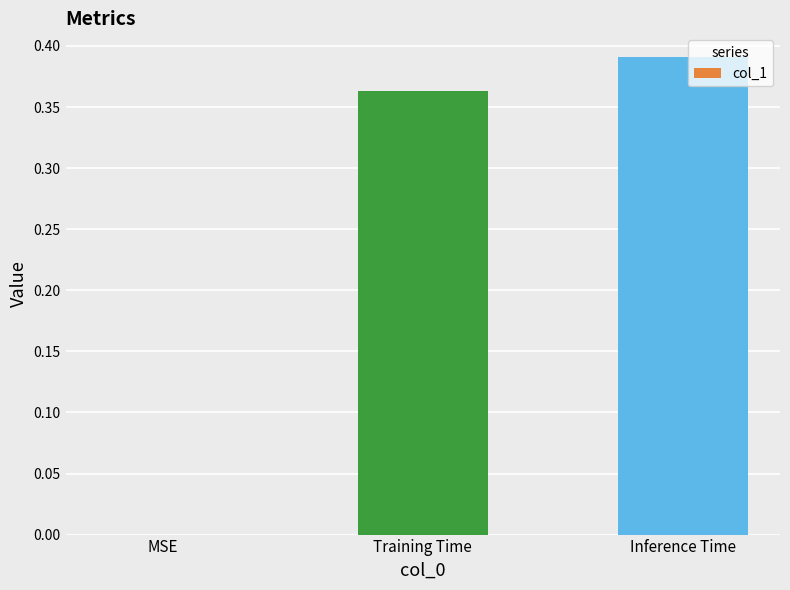

True or false: the data shows 0.6 at Training Time.

False